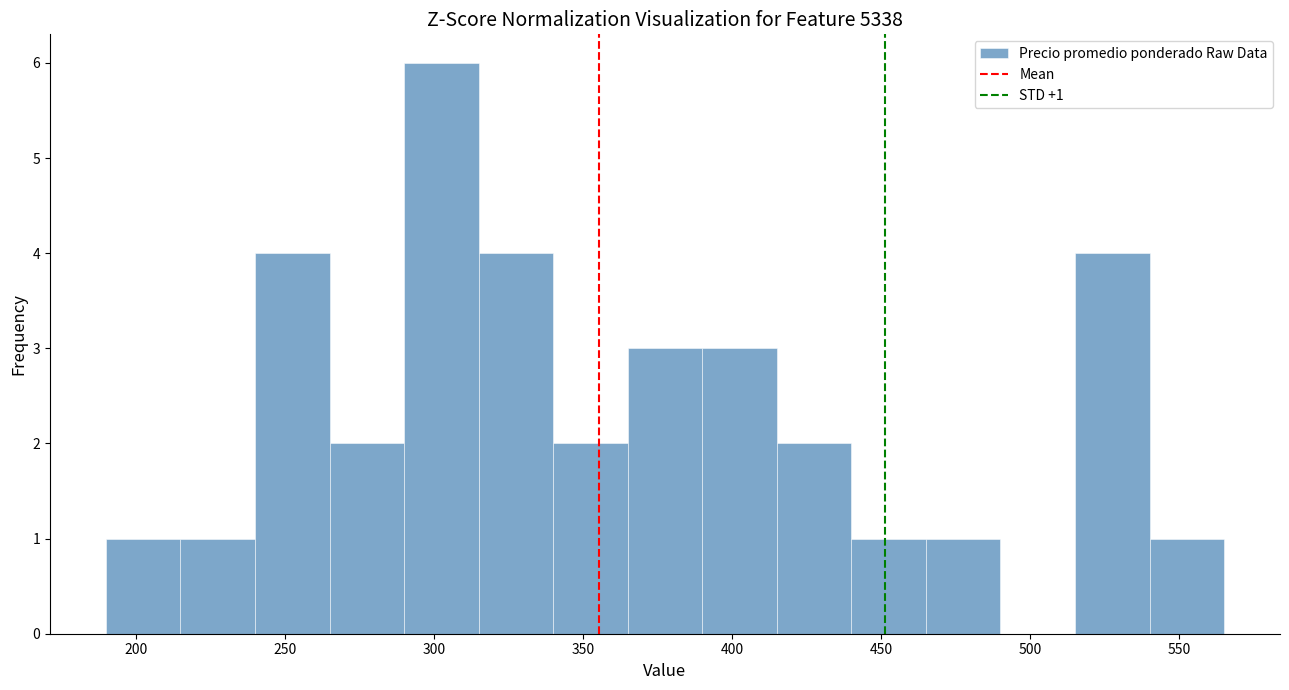

Over which range of the x-axis is the bar tallest?

290 to 315